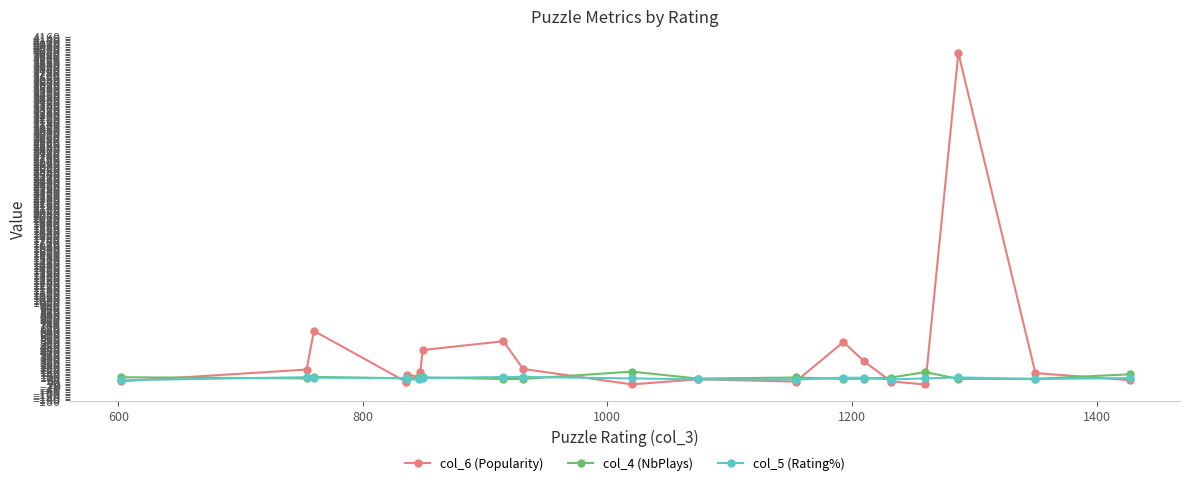

True or false: col_4 (NbPlays) has more than 0 interior local peaks.

True